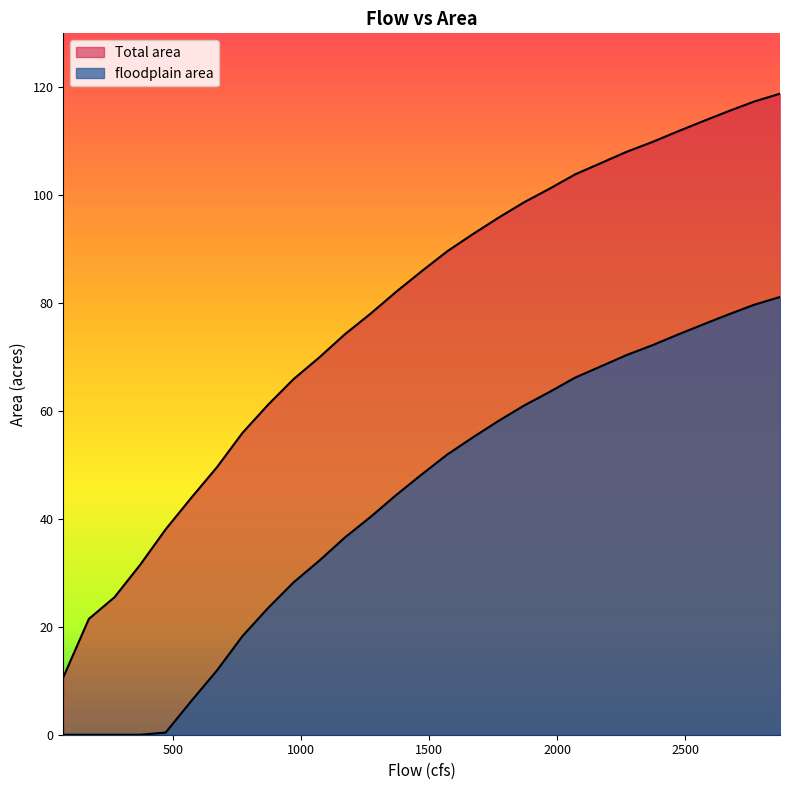

Which series has the largest total across all categories?

Total area